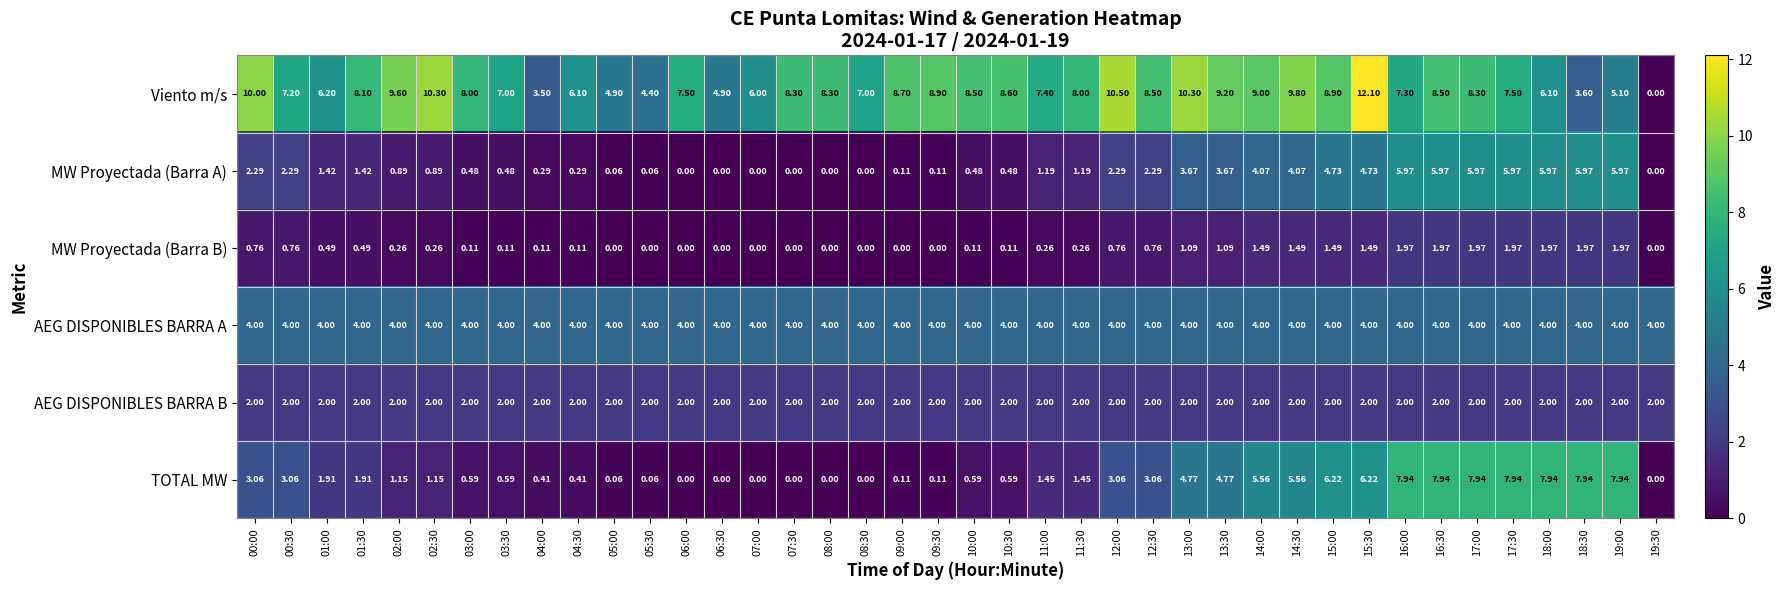

Is the value of MW Proyectada (Barra A) at 17:30 greater than the value of TOTAL MW at 10:30?

Yes